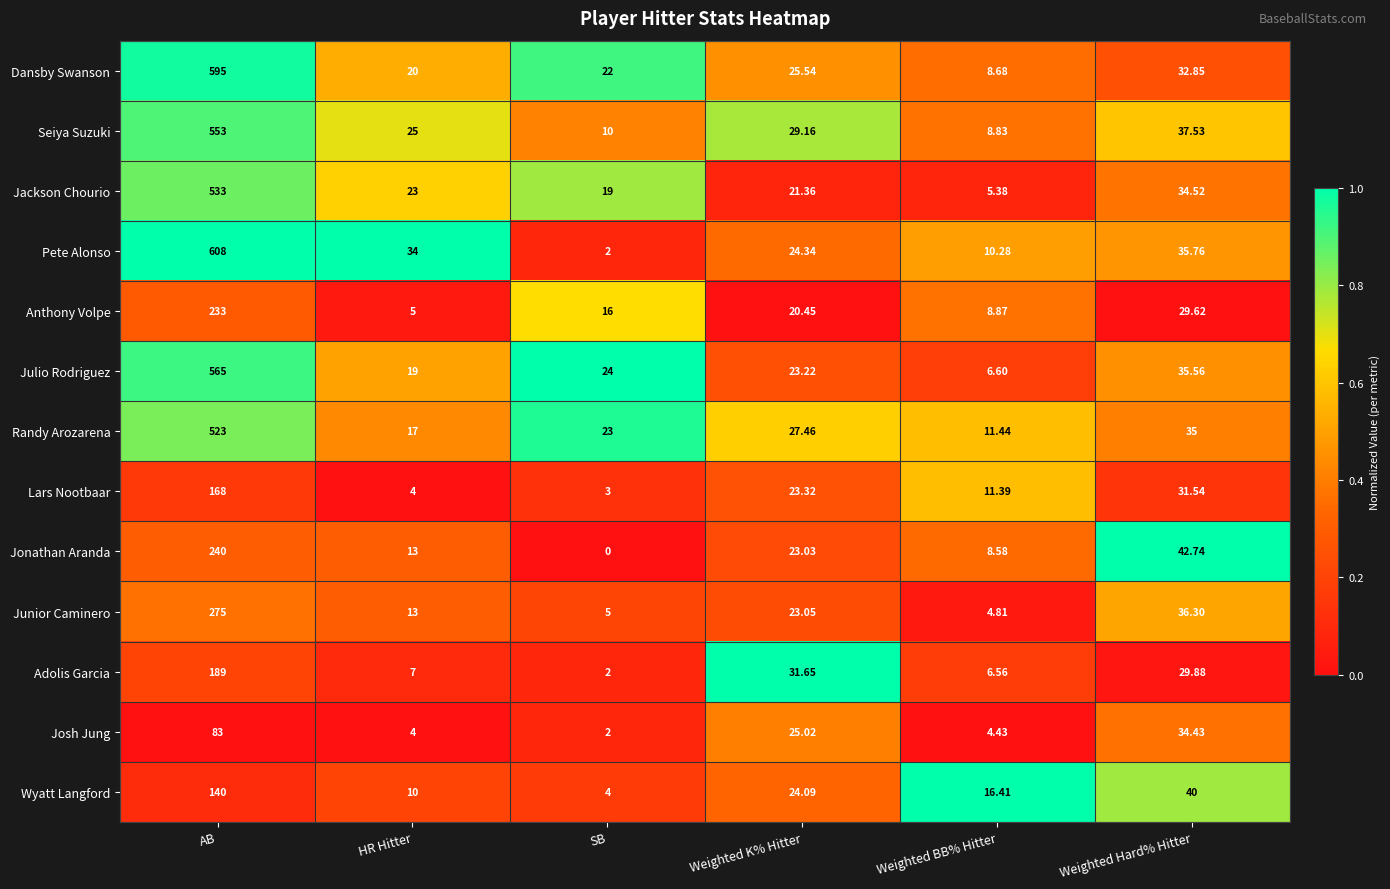

At which label is Jackson Chourio closest to 269?

Weighted Hard% Hitter